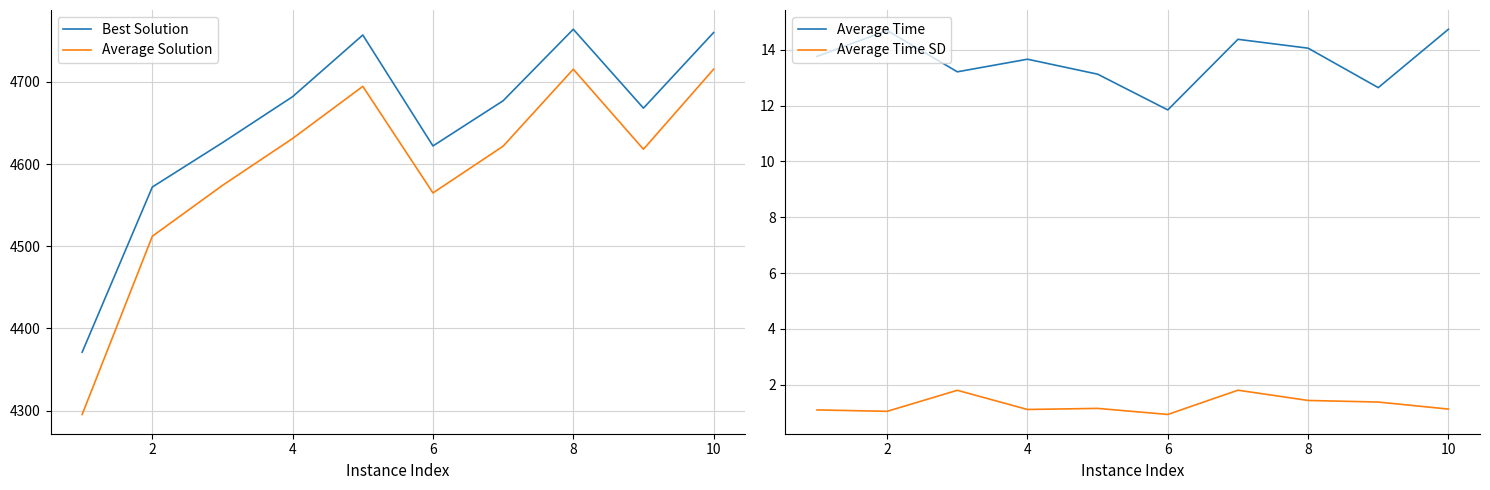

The value of Average Solution at 2 is 7626.6. True or false?

False